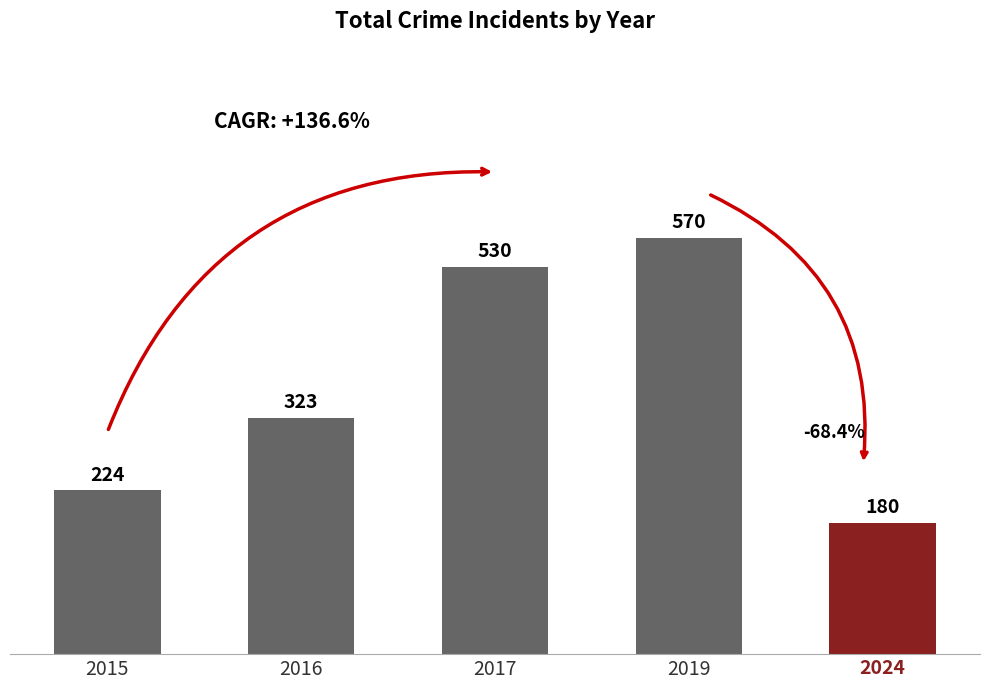

The chart shows a value of 147 at 2017. True or false?

False